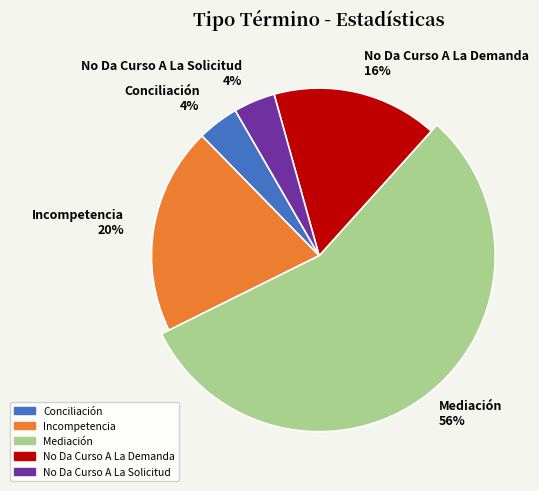

To the nearest percent, what percentage of the pie is Conciliación?

4%